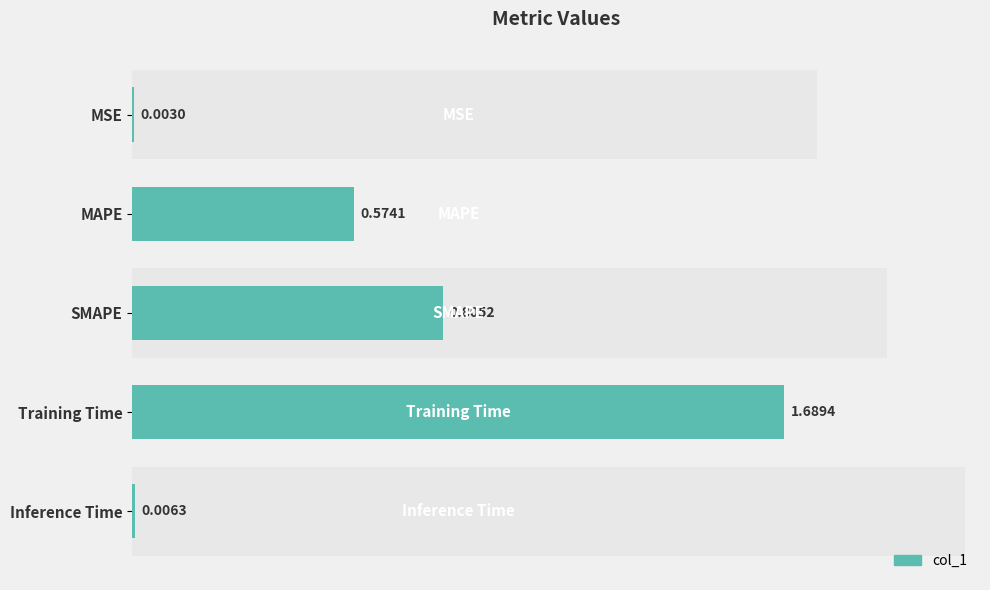

Is it true that the value at 0.25 is 0.8?

False